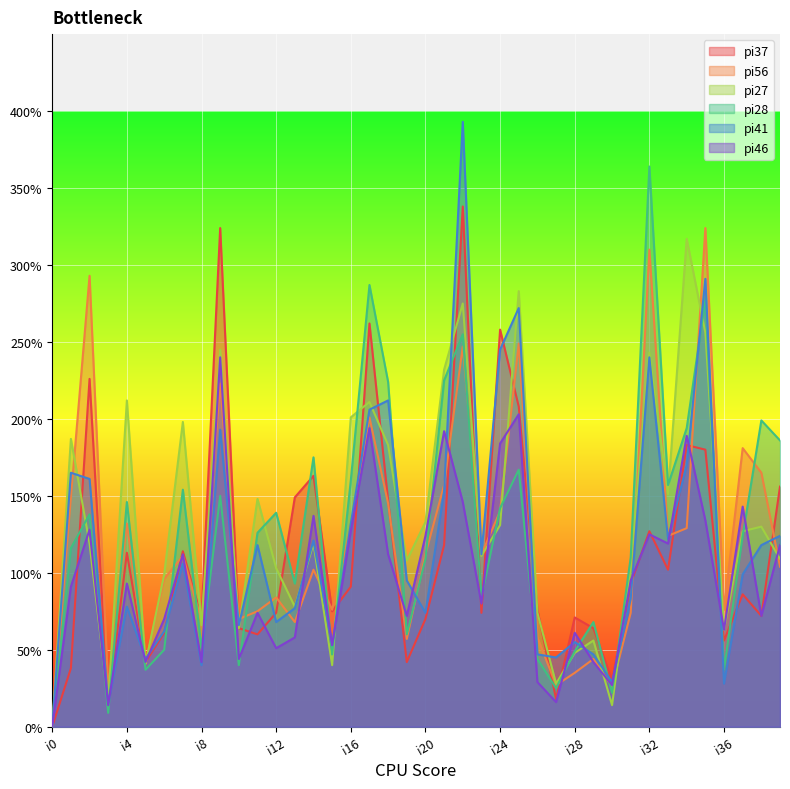

Reading left to right, list all the values displayed in this chart.

pi37: 0	38	226	14	113	42	61	114	71	324	64	60	74	149	163	75	91	262	147	42	70	118	338	74	258	208	76	18	71	64	30	93	127	102	183	180	56	86	72	156
pi56: 0	149	293	25	132	41	96	111	69	223	70	75	84	68	102	76	130	201	145	57	112	157	247	112	140	249	58	27	35	44	26	74	310	124	129	324	76	181	165	104
pi27: 0	187	119	16	212	41	99	198	66	245	64	148	103	78	119	40	201	211	183	108	133	232	275	111	131	283	74	28	48	56	14	104	243	151	317	256	63	127	130	109
pi28: 0	116	138	9	146	37	50	154	51	150	40	126	139	93	175	47	160	287	224	60	109	225	255	84	142	167	44	25	49	68	22	110	364	157	194	278	37	124	199	186
pi41: 0	165	161	15	78	44	62	106	40	193	66	118	68	77	121	53	132	206	212	95	74	153	393	112	245	272	47	45	55	47	29	83	240	122	170	291	28	99	118	124
pi46: 0	91	128	14	93	42	70	112	42	240	44	74	51	58	137	53	127	194	112	72	124	192	146	80	184	203	29	16	61	42	27	95	125	119	189	134	63	143	72	118